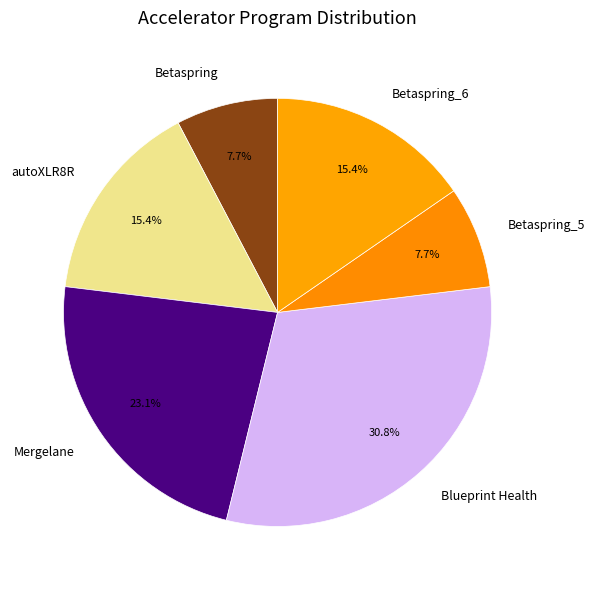

Approximately how many times larger is the value at autoXLR8R compared to Betaspring?

2.0